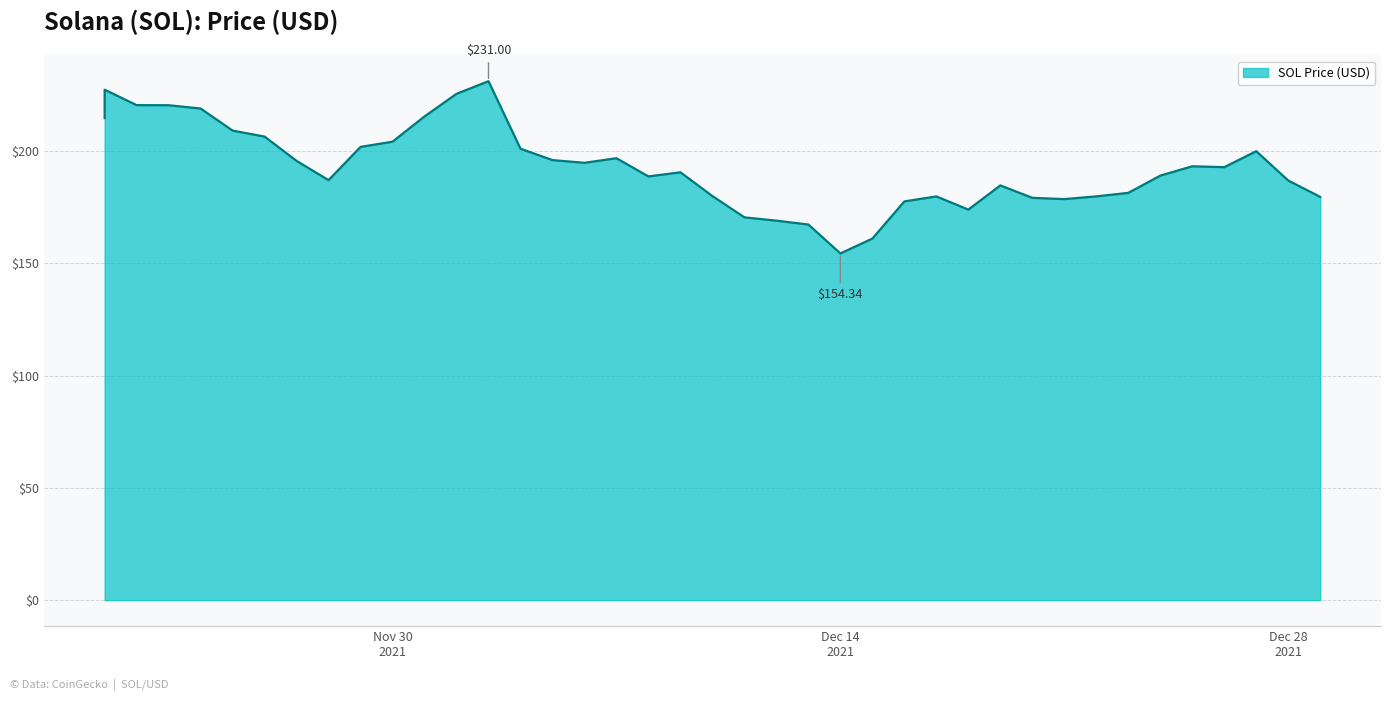

Between 12/13/2021 and 12/26/2021, which is larger?

12/26/2021